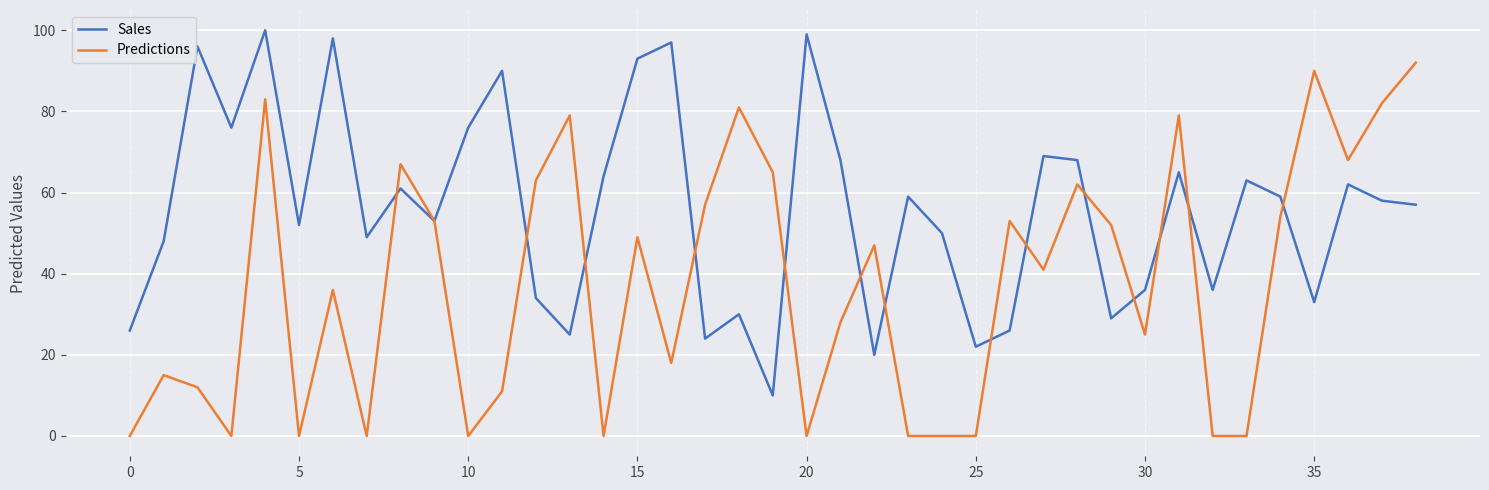

Rank the series by their average value, from highest to lowest.

Sales, Predictions